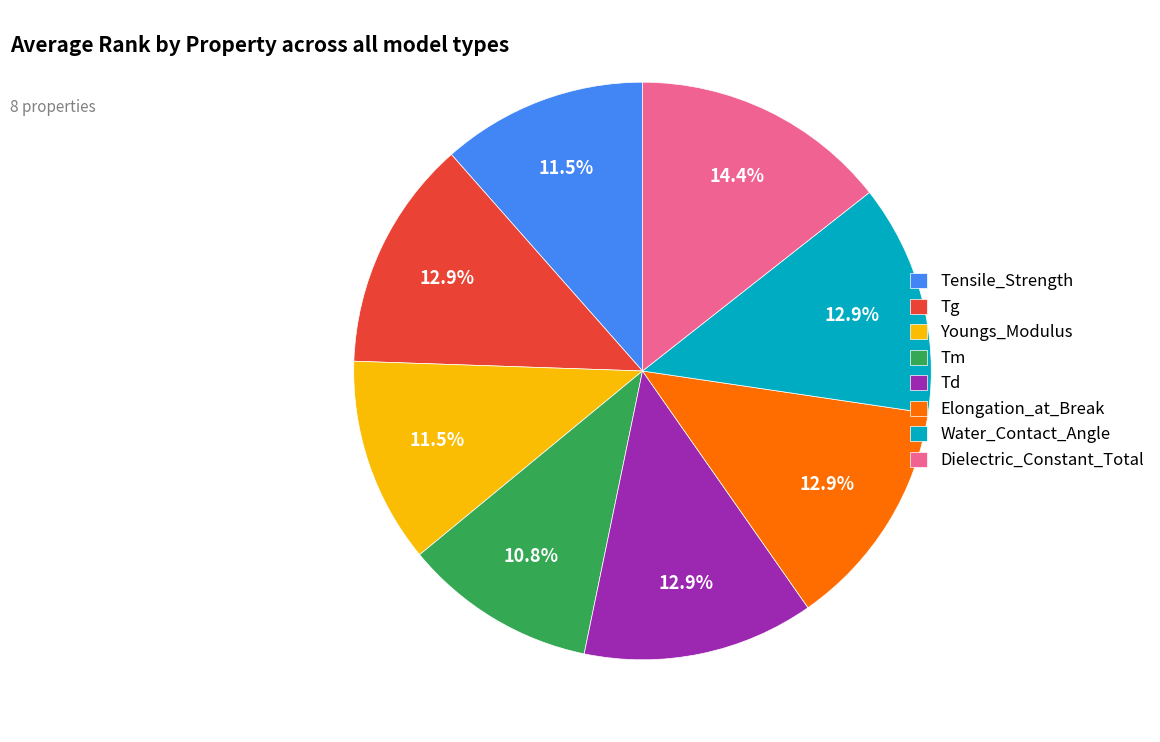

Is it true that Youngs_Modulus is 20% of the pie?

False